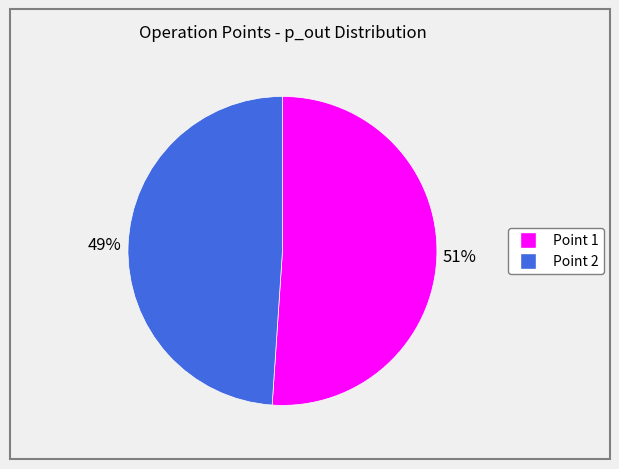

To the nearest percent, what is the difference between the largest and smallest slice percentages?

2%